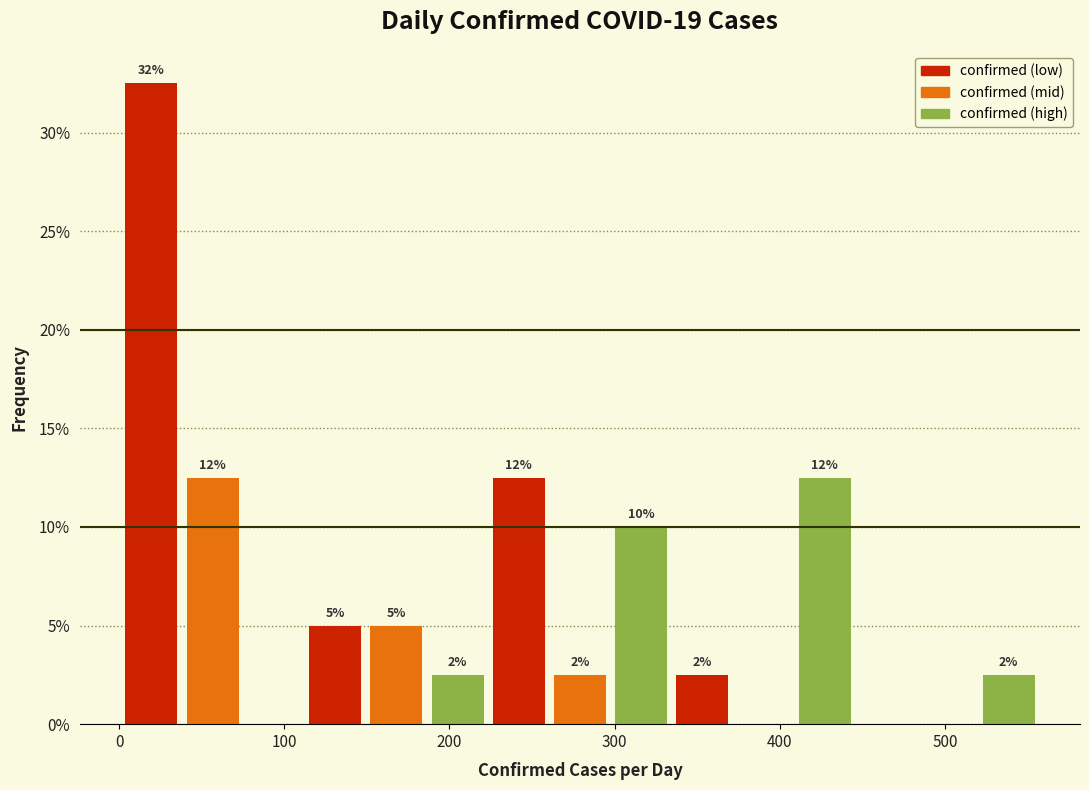

Around what value on the x-axis is the tallest bar? Give the approximate position of its centre, as read against the axis.

20